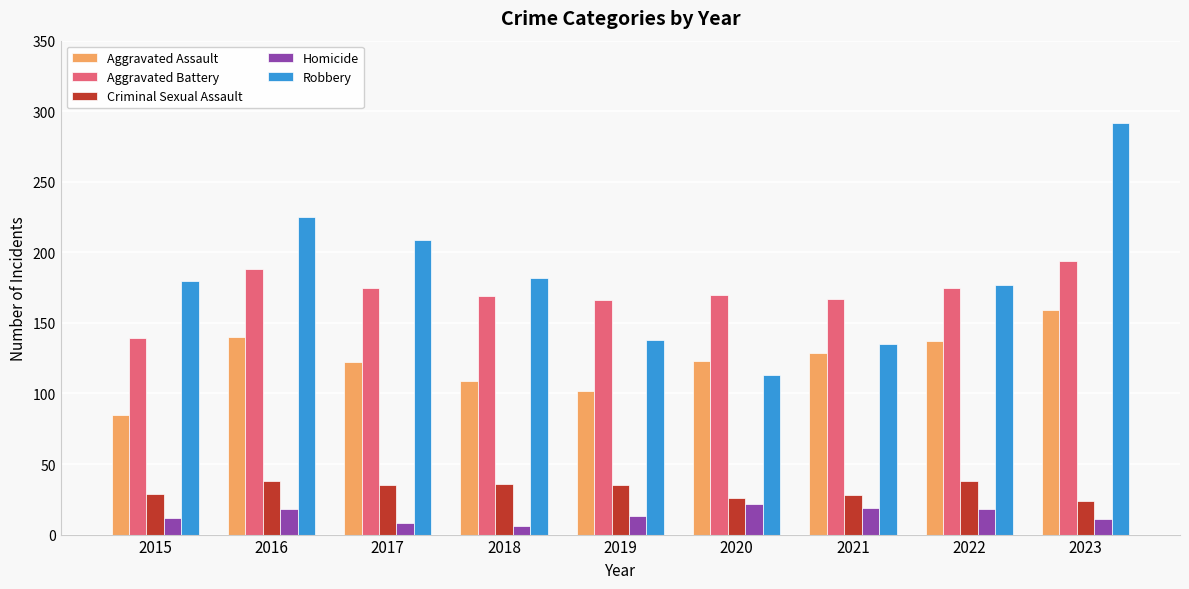

Which category has the highest value in the Aggravated Battery series?

2023